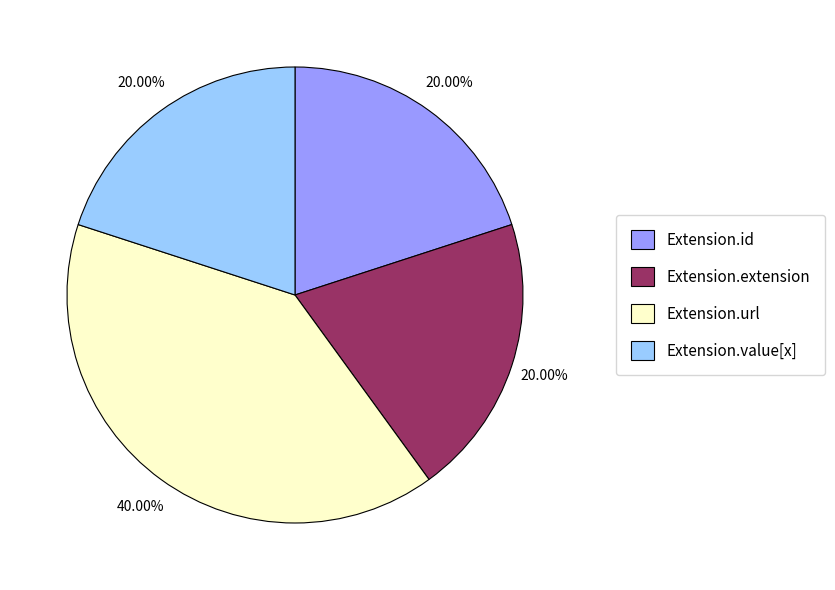

To the nearest percent, what is the average slice percentage?

25%